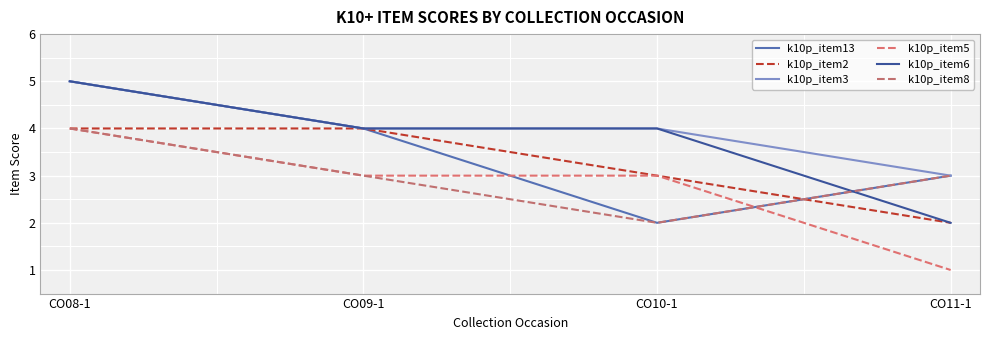

What are all the series names shown in the legend?

k10p_item13, k10p_item2, k10p_item3, k10p_item5, k10p_item6, k10p_item8